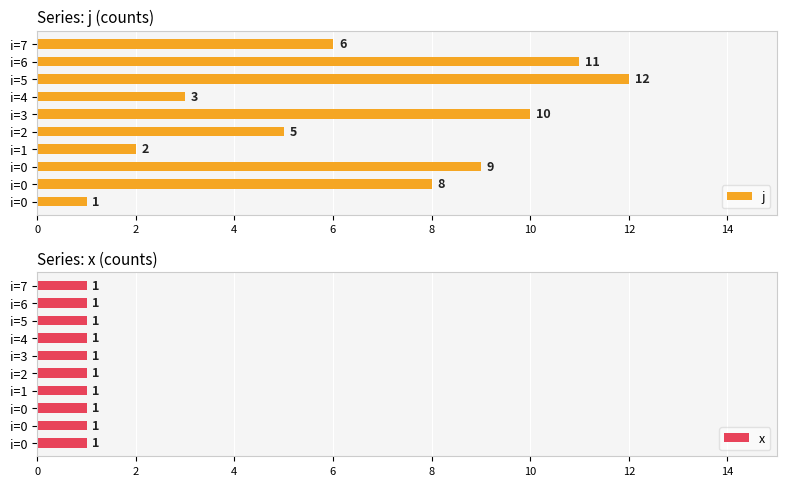

At how many categories does at least one series exceed 10?

2